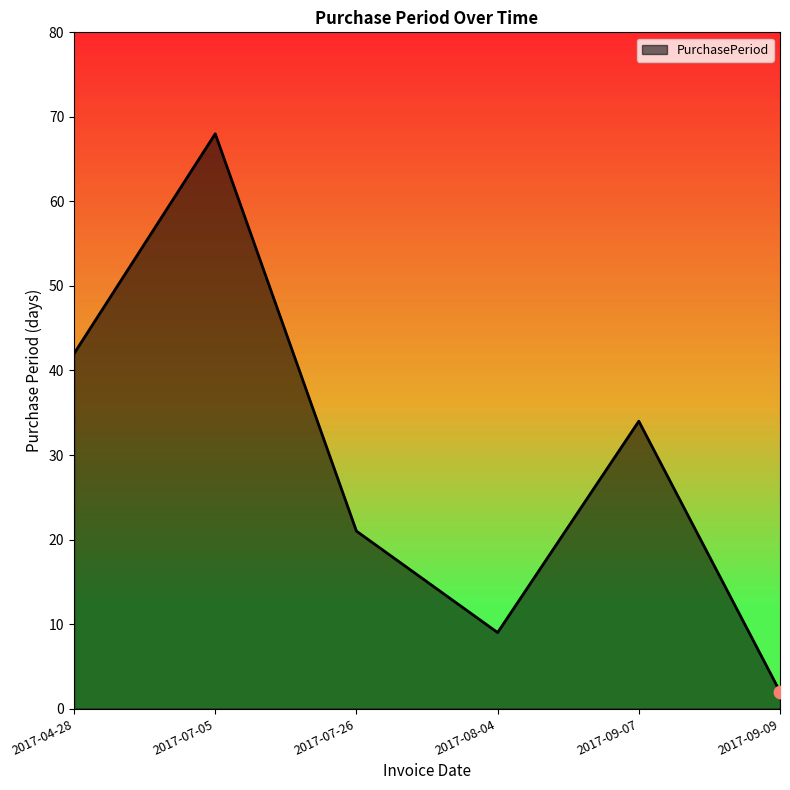

What is the change in value from 2017-07-05 to 2017-07-26?

-47